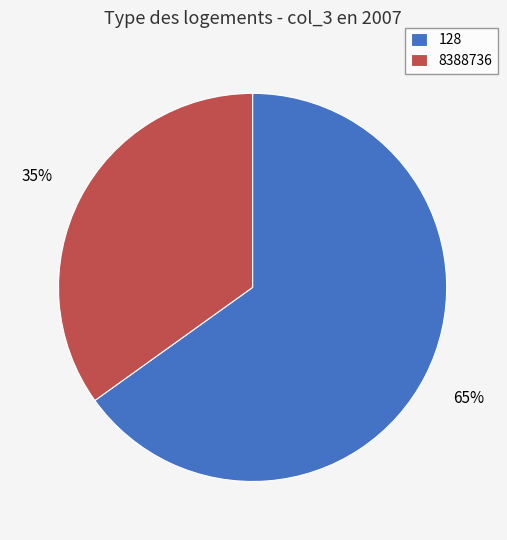

What percentage is the 128 slice, to the nearest percent?

65%